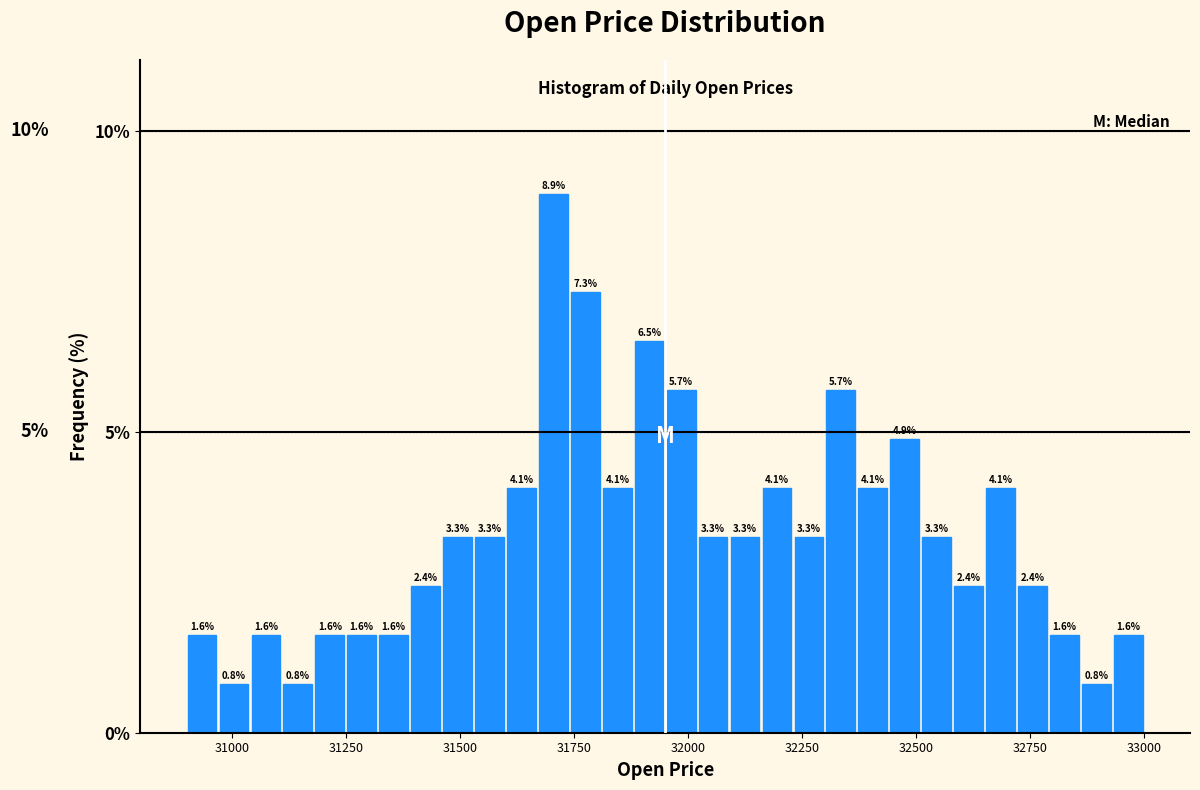

Around what value on the x-axis is the tallest bar? Give the approximate position of its centre, as read against the axis.

31700